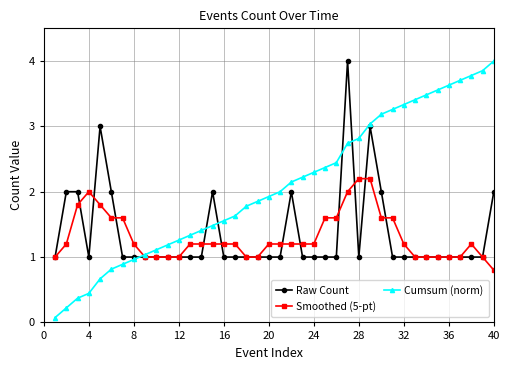

What is the value of the Cumsum (norm) point at the 12th from the left?

1.3